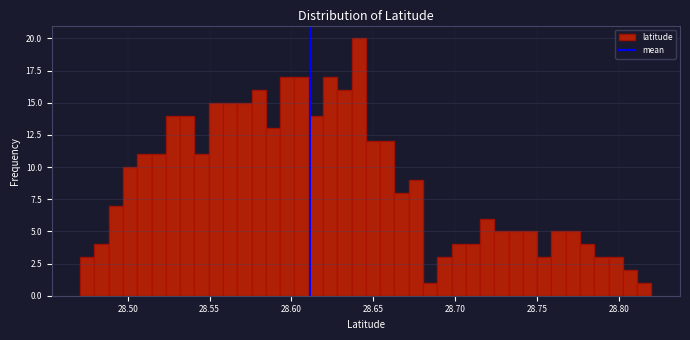

Around what value on the x-axis is the tallest bar? Give the approximate position of its centre, as read against the axis.

28.640